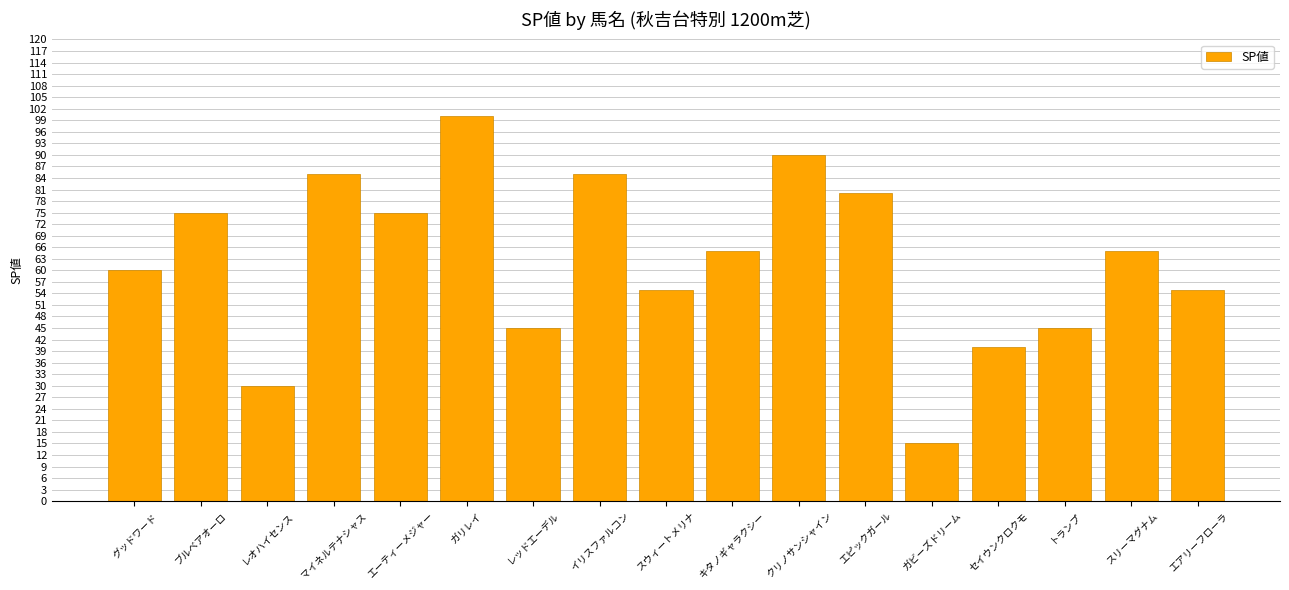

What value does the data have at エピックガール, to the nearest 5?

80